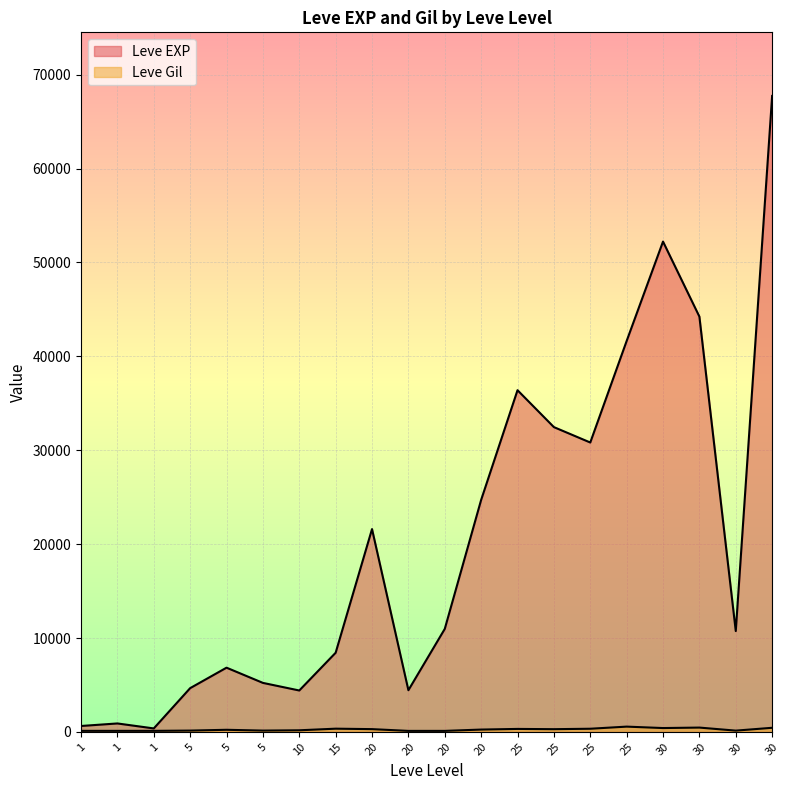

List the labels in order of Leve EXP value, largest first.

30, 30, 30, 25, 25, 25, 25, 20, 20, 20, 30, 15, 5, 5, 5, 20, 10, 1, 1, 1